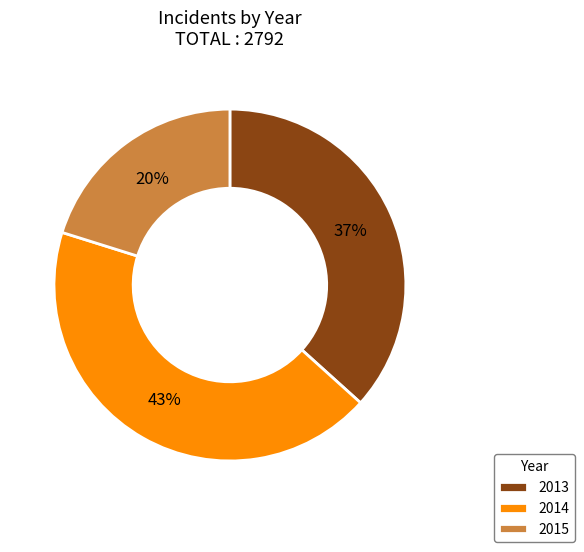

Combined, do 2013 and 2015 account for over 50%?

Yes